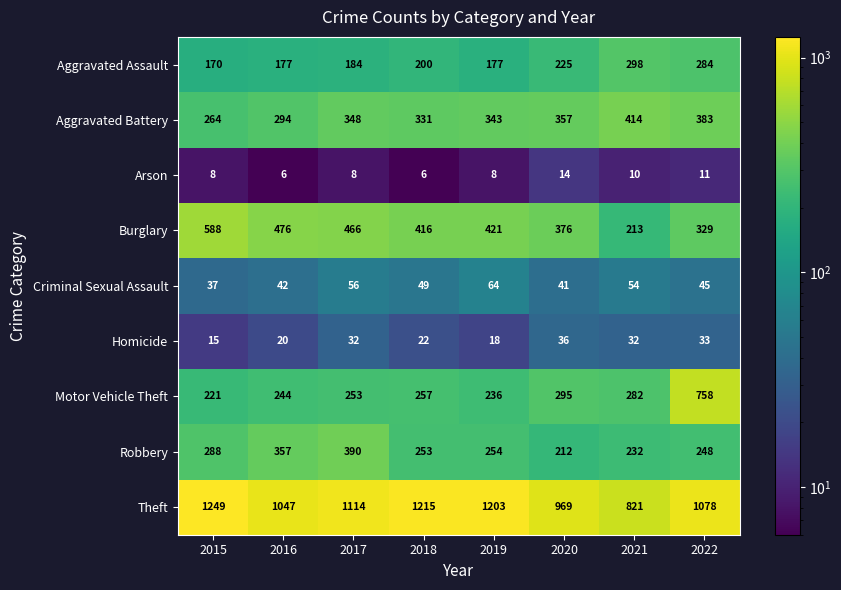

Rank the series by their maximum value, from highest to lowest.

Theft, Motor Vehicle Theft, Burglary, Aggravated Battery, Robbery, Aggravated Assault, Criminal Sexual Assault, Homicide, Arson